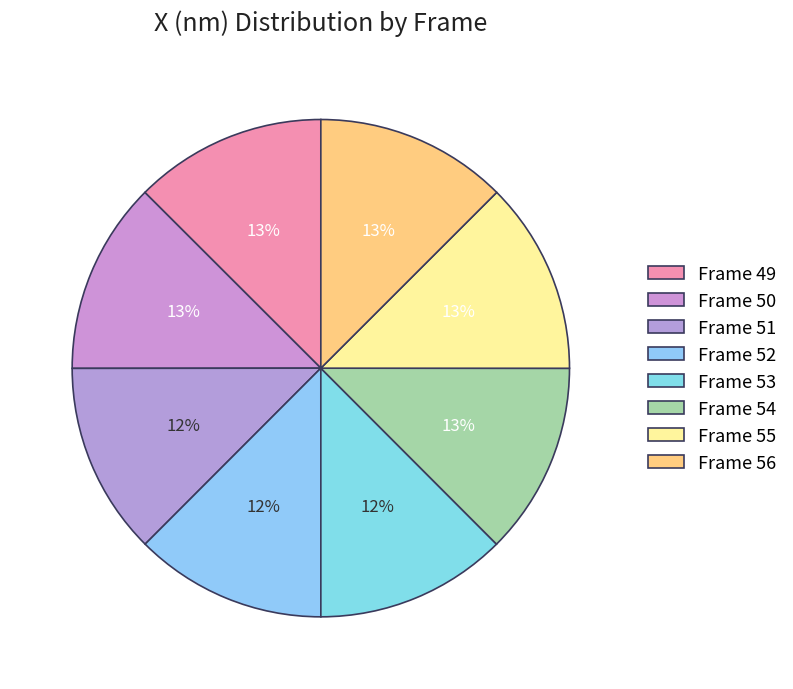

How many slices are in this pie chart?

8